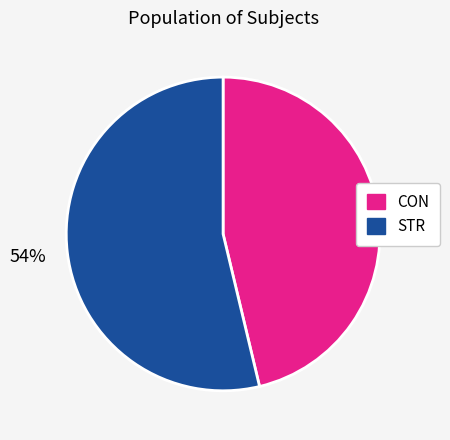

Is there a majority slice in this chart?

Yes